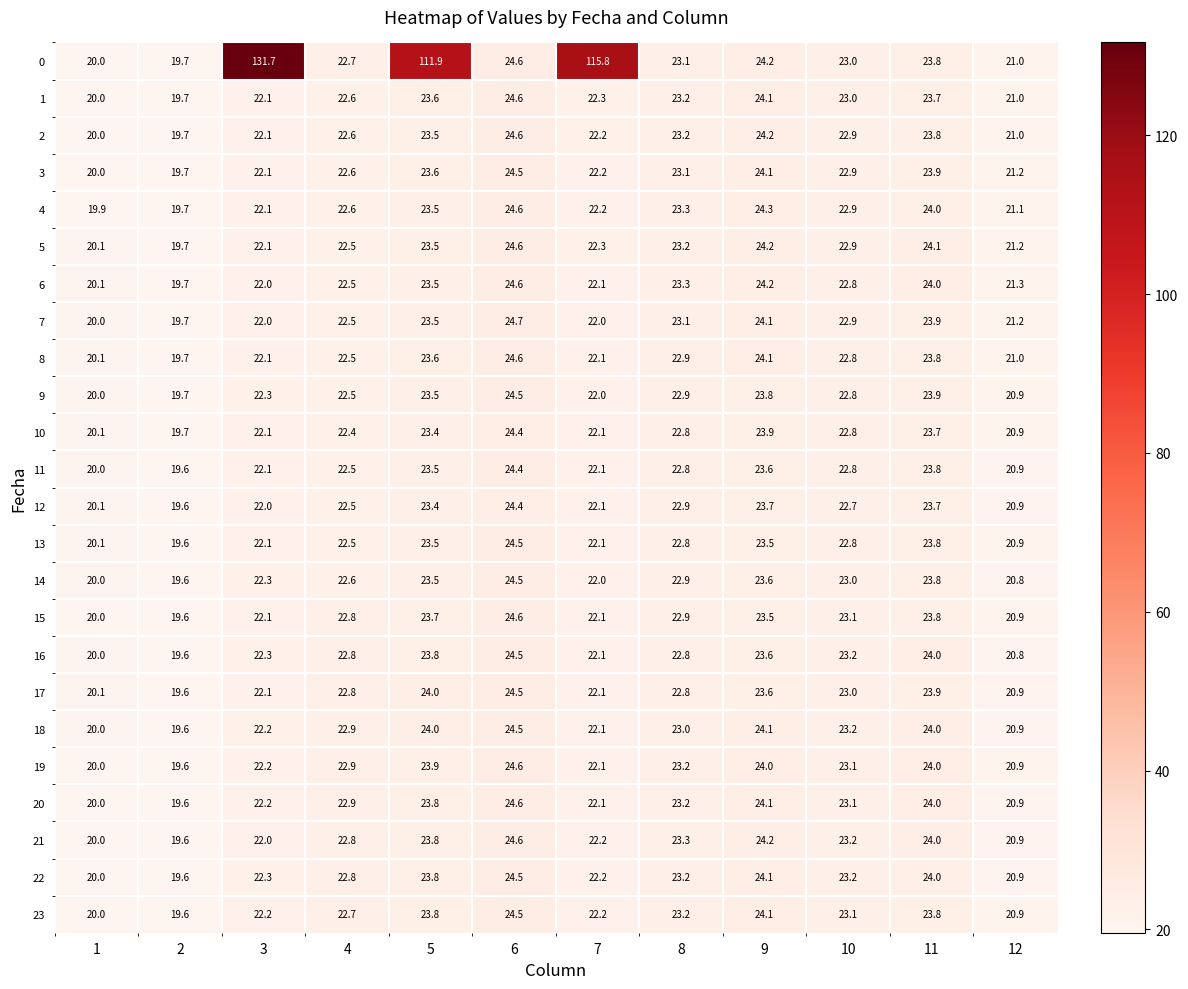

Where does the 9 series first go above 22?

3